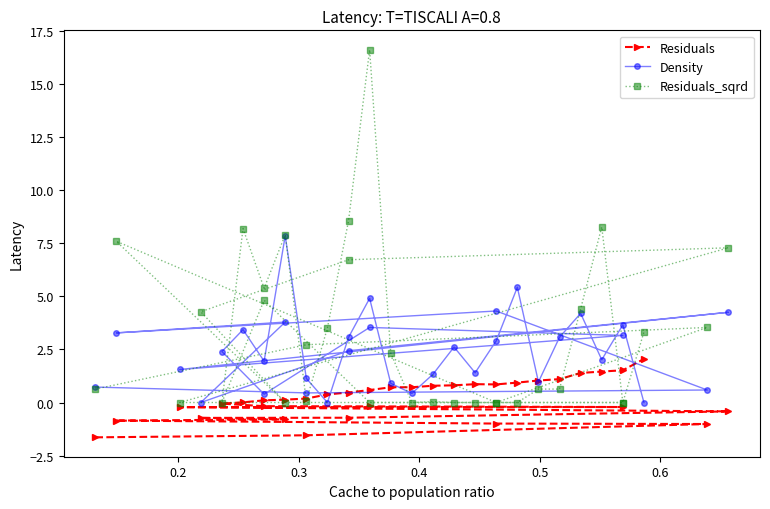

Rank the series by their average value, from lowest to highest.

Residuals, Density, Residuals_sqrd